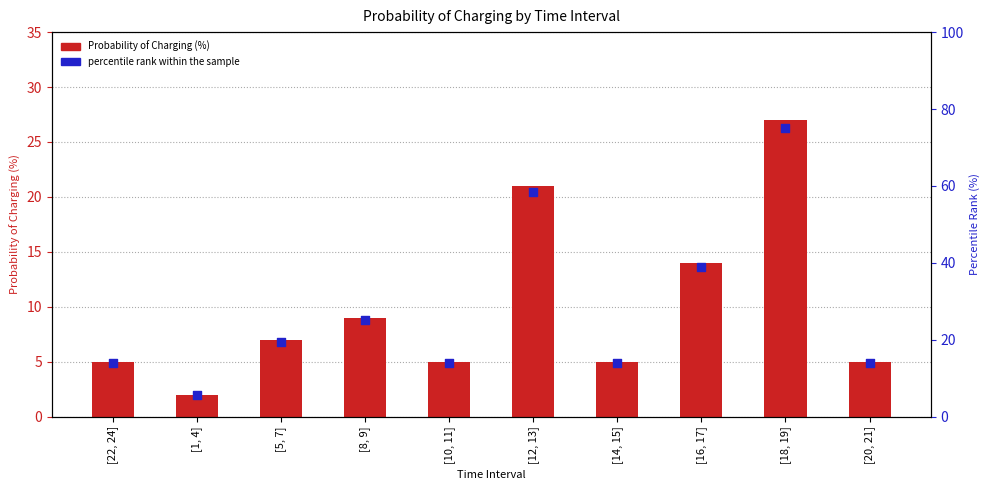

Which series has the largest total across all categories?

percentile rank within the sample